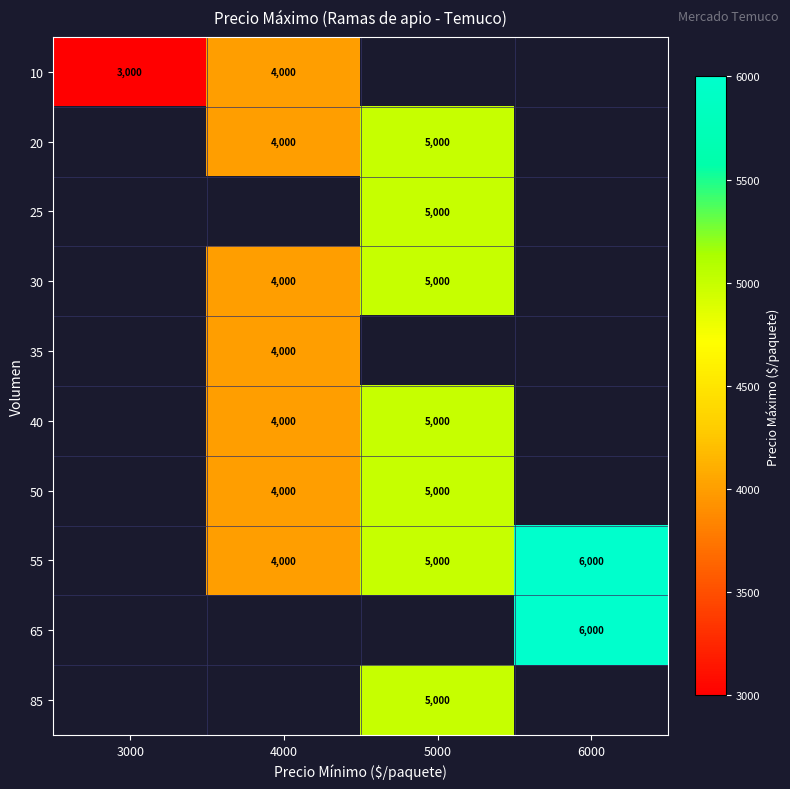

The 50 series shows 5741 at 4000. True or false?

False